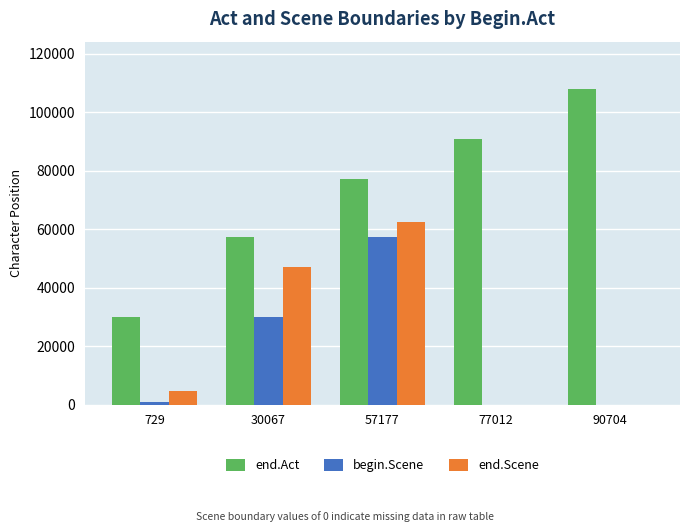

The end.Act series shows 107898 at 90704. True or false?

True